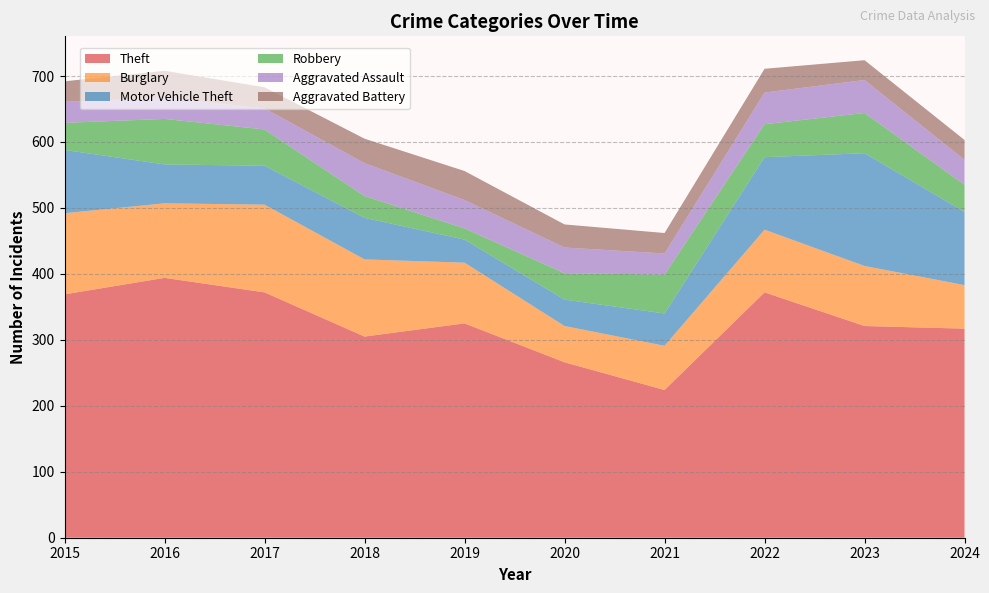

Reading left to right, what are all the values shown in this chart?

Theft: 2015=369	2016=394	2017=372	2018=305	2019=325	2020=266	2021=224	2022=372	2023=321	2024=317
Burglary: 2015=123	2016=113	2017=133	2018=117	2019=92	2020=55	2021=67	2022=95	2023=91	2024=66
Motor Vehicle Theft: 2015=96	2016=59	2017=59	2018=63	2019=35	2020=40	2021=49	2022=110	2023=171	2024=111
Robbery: 2015=41	2016=69	2017=55	2018=33	2019=17	2020=40	2021=59	2022=50	2023=61	2024=41
Aggravated Assault: 2015=32	2016=32	2017=32	2018=50	2019=43	2020=39	2021=32	2022=48	2023=50	2024=38
Aggravated Battery: 2015=31	2016=41	2017=32	2018=37	2019=44	2020=35	2021=31	2022=36	2023=30	2024=30